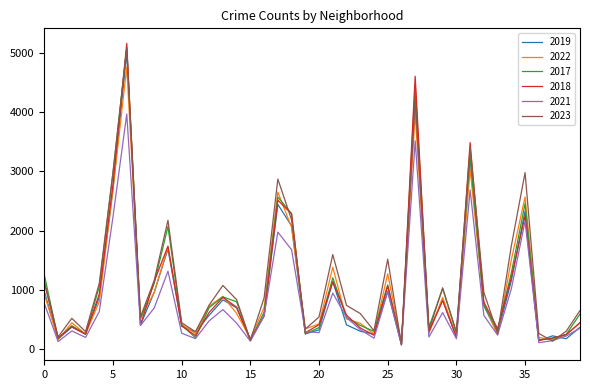

How many lines are shown in the chart?

6